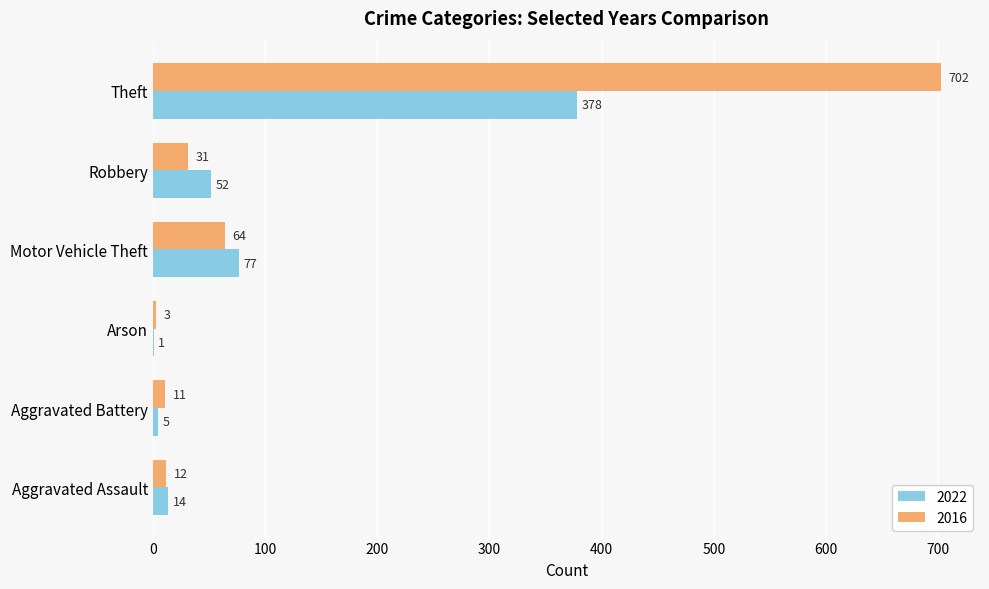

True or false: 2016 has a value of 3 at Arson.

True